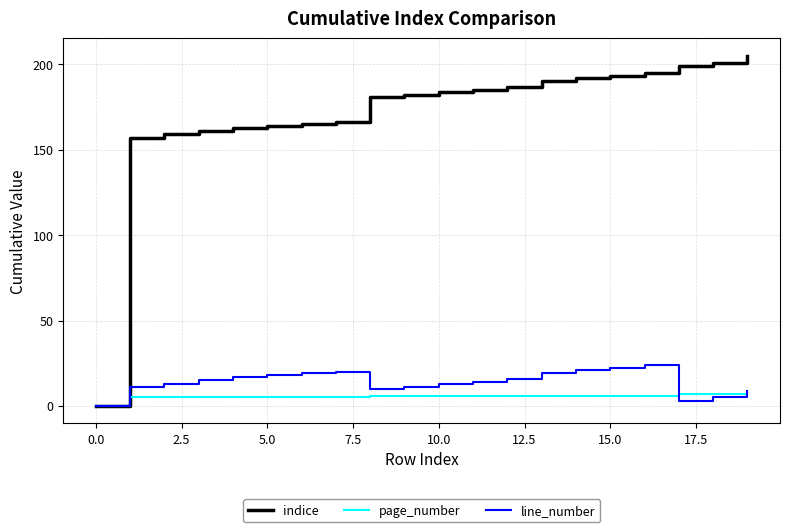

Which series has the widest spread of values?

indice